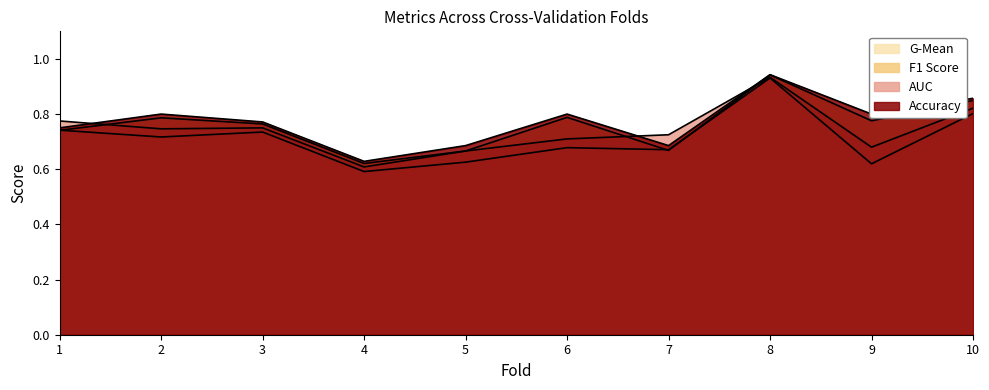

What is the minimum value for g_mean?

0.6